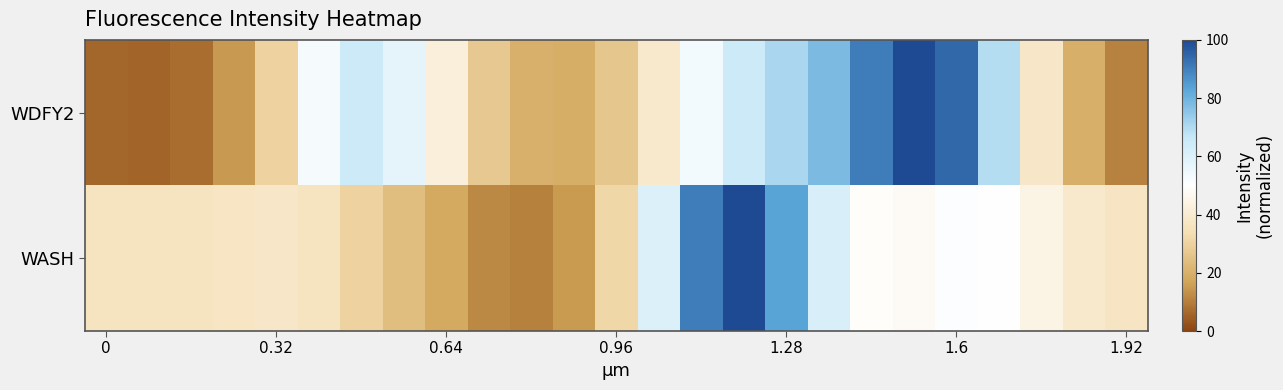

Reading left to right, extract all data points from this chart.

WDFY2: 5.9	5.6	7.3	14.7	30.1	53.1	64.5	57.8	42.3	27.2	20.1	19.3	26.3	39.1	53.3	64.5	71.0	78.1	90.5	100.0	94.2	69.3	38.1	19.6	10.7
WASH: 36.6	36.6	36.7	37.3	38.0	36.3	30.1	24.1	18.2	12.1	10.2	14.9	31.6	60.4	90.4	100.0	83.4	61.6	49.1	47.9	50.8	50.4	44.2	39.4	37.0